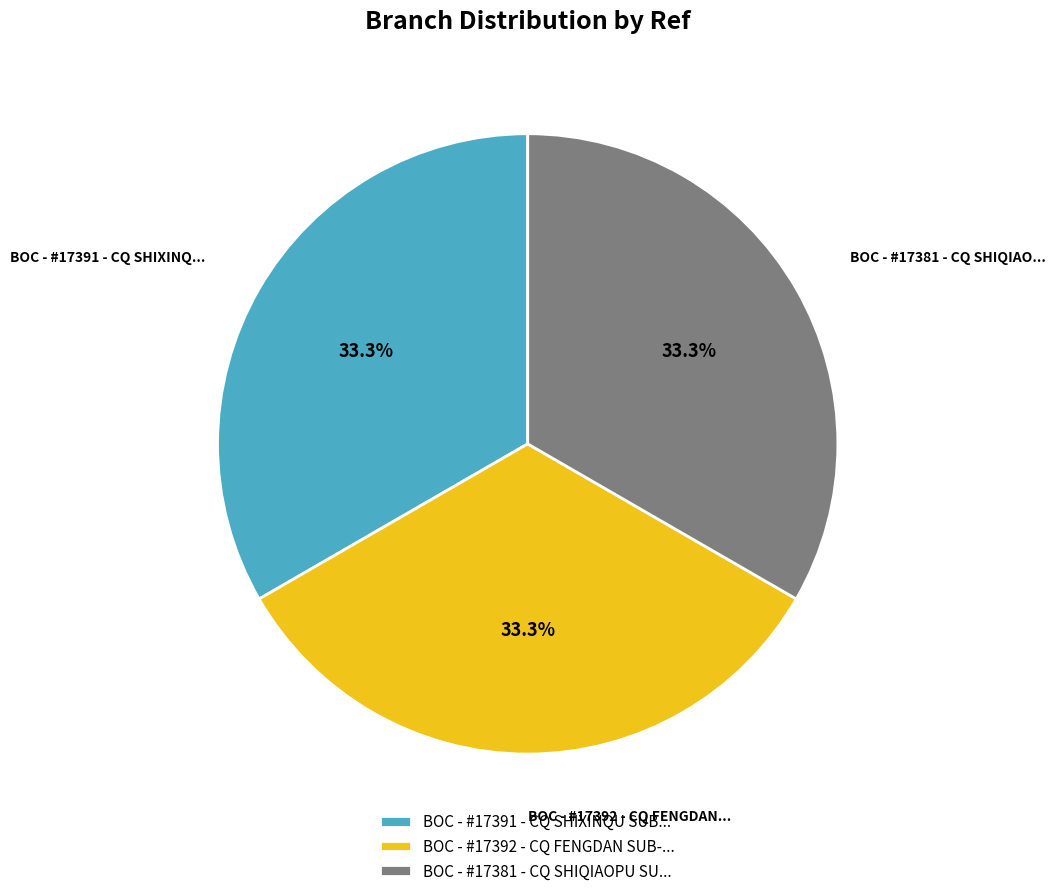

Is there any slice that represents more than half of the pie?

No